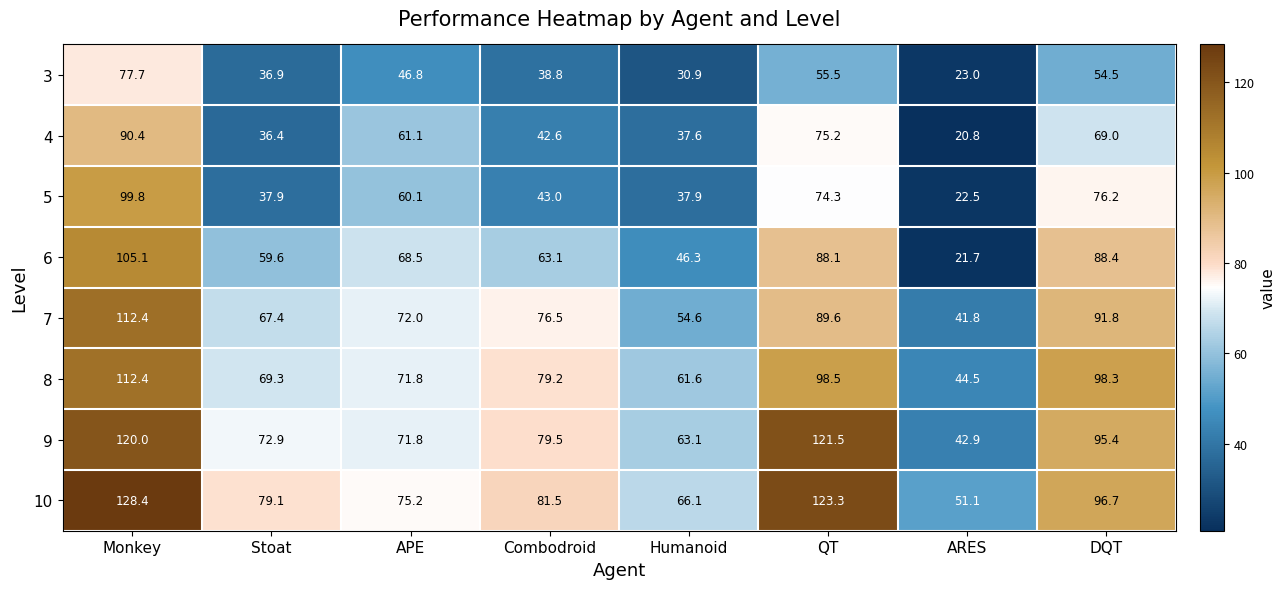

Which series has the widest spread of values?

6